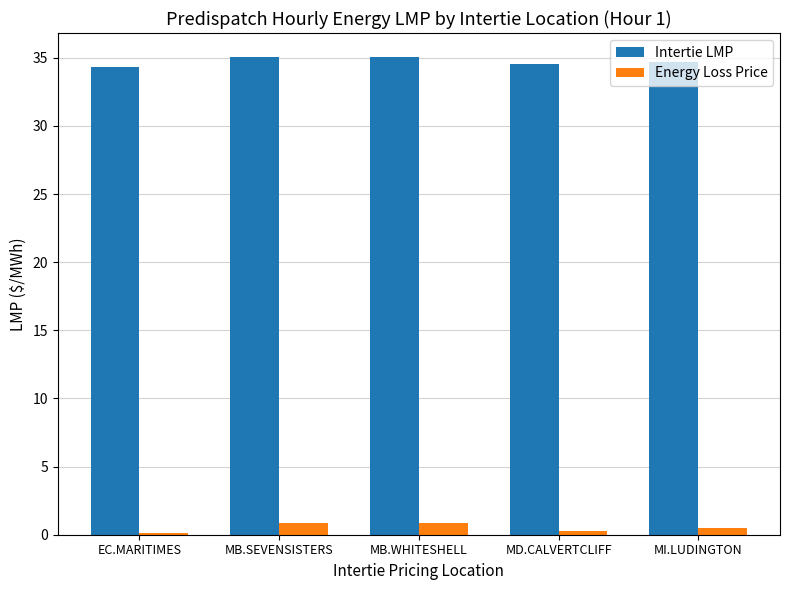

What is the difference between the highest and lowest values at MB.WHITESHELL?

34.2